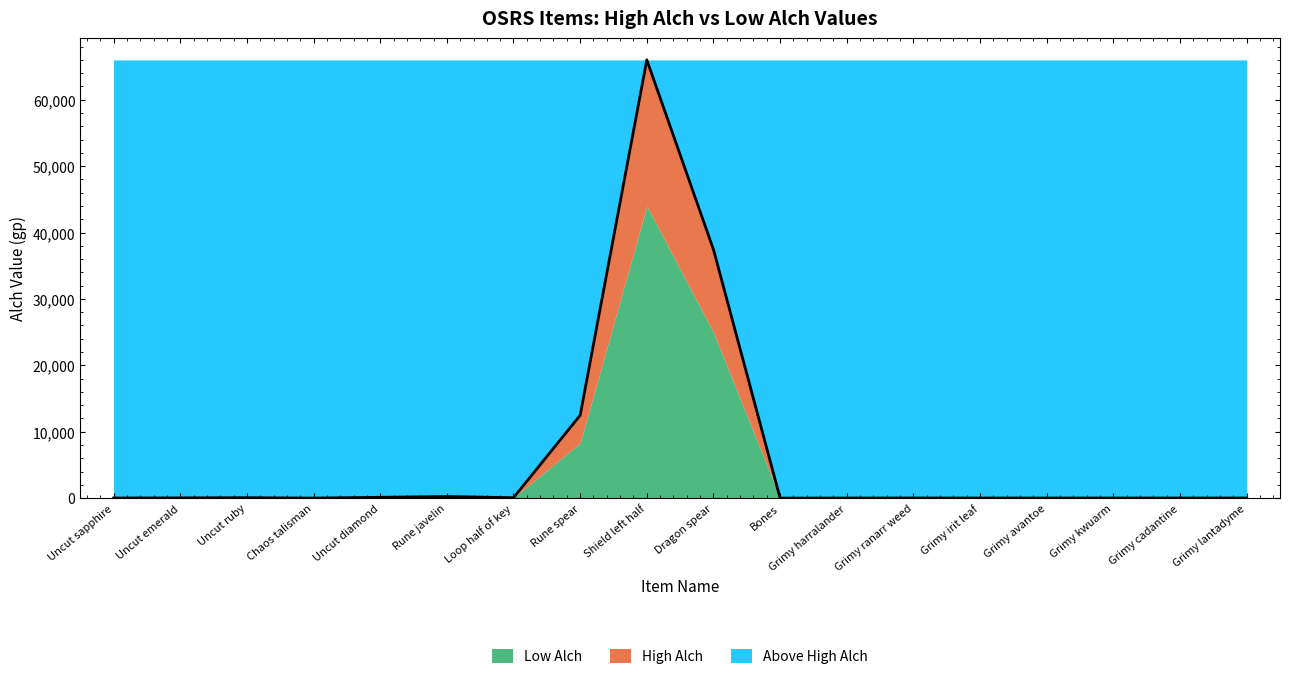

Does the chart have visible grid lines?

No